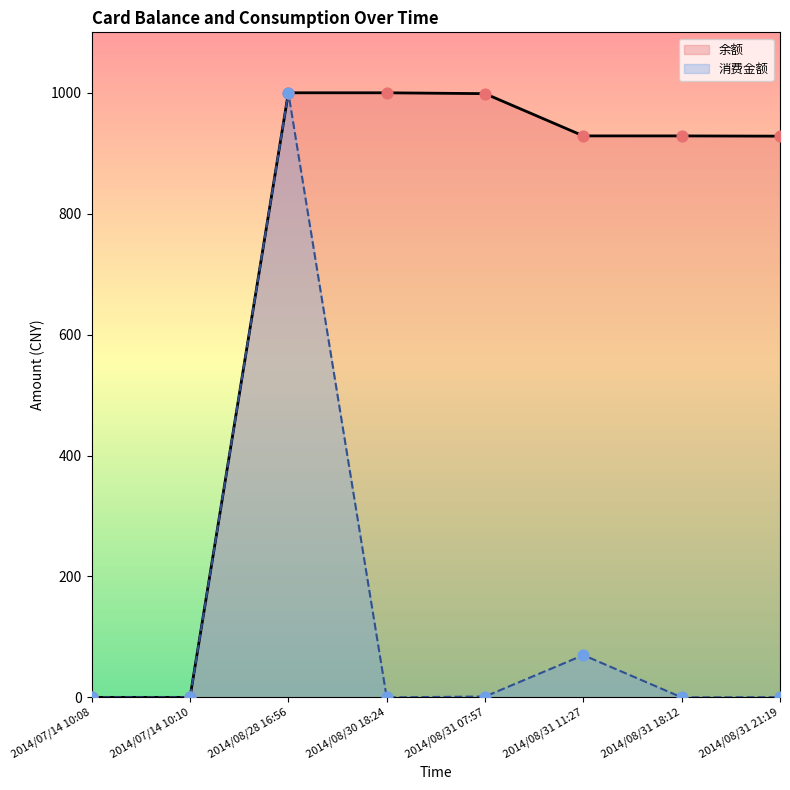

At how many categories does at least one series exceed 499?

6